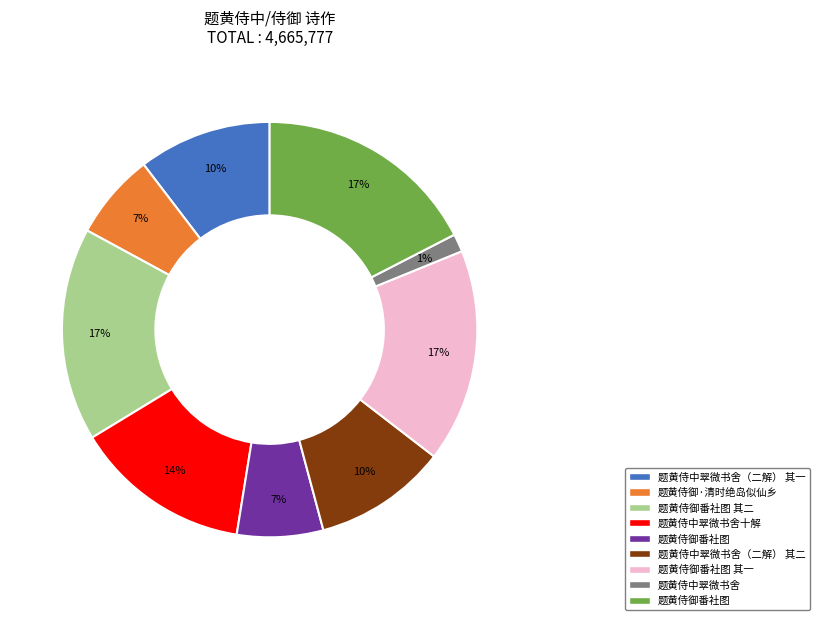

To the nearest percent, what is the difference between the largest and smallest slice percentages?

16%